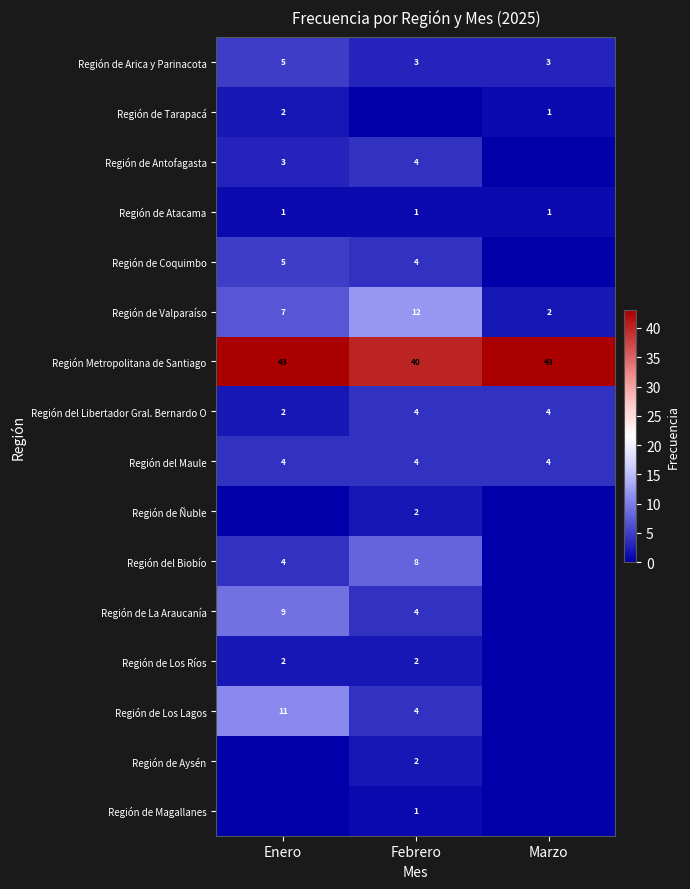

What is the sum of all Región del Maule values?

12